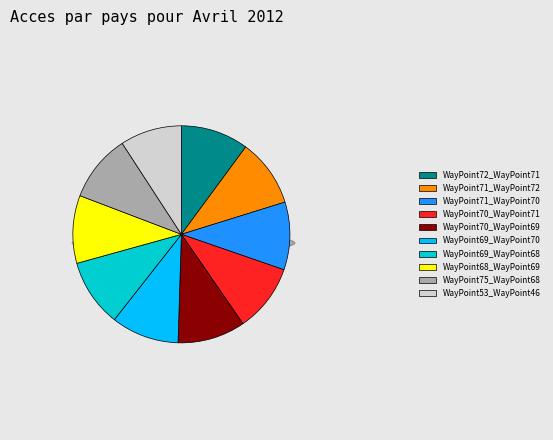

The WayPoint69_WayPoint70 slice represents 10% of the pie. True or false?

True